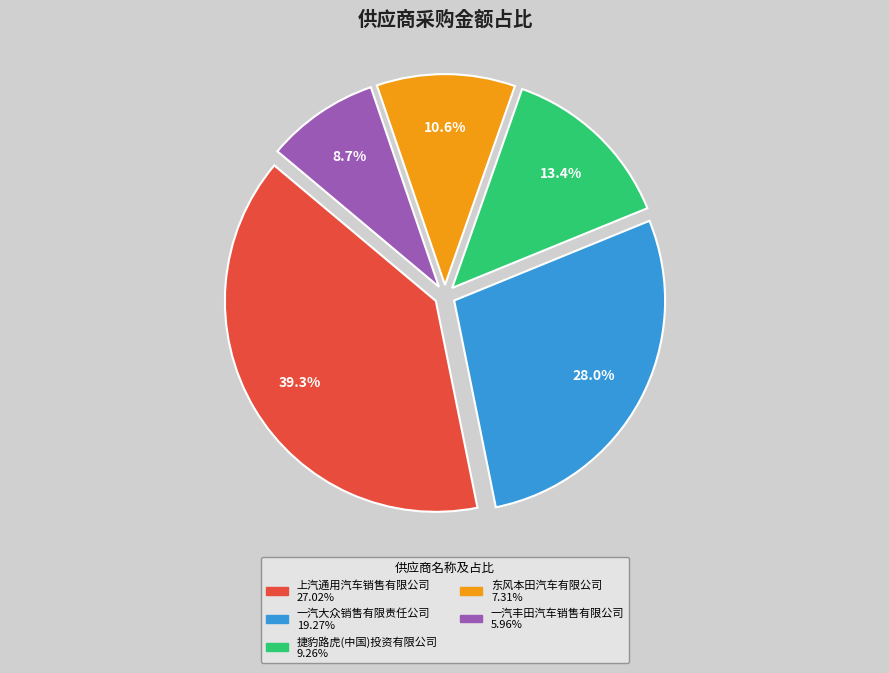

To the nearest percent, what is the combined percentage of 一汽丰田汽车销售有限公司 and 上汽通用汽车销售有限公司?

48%